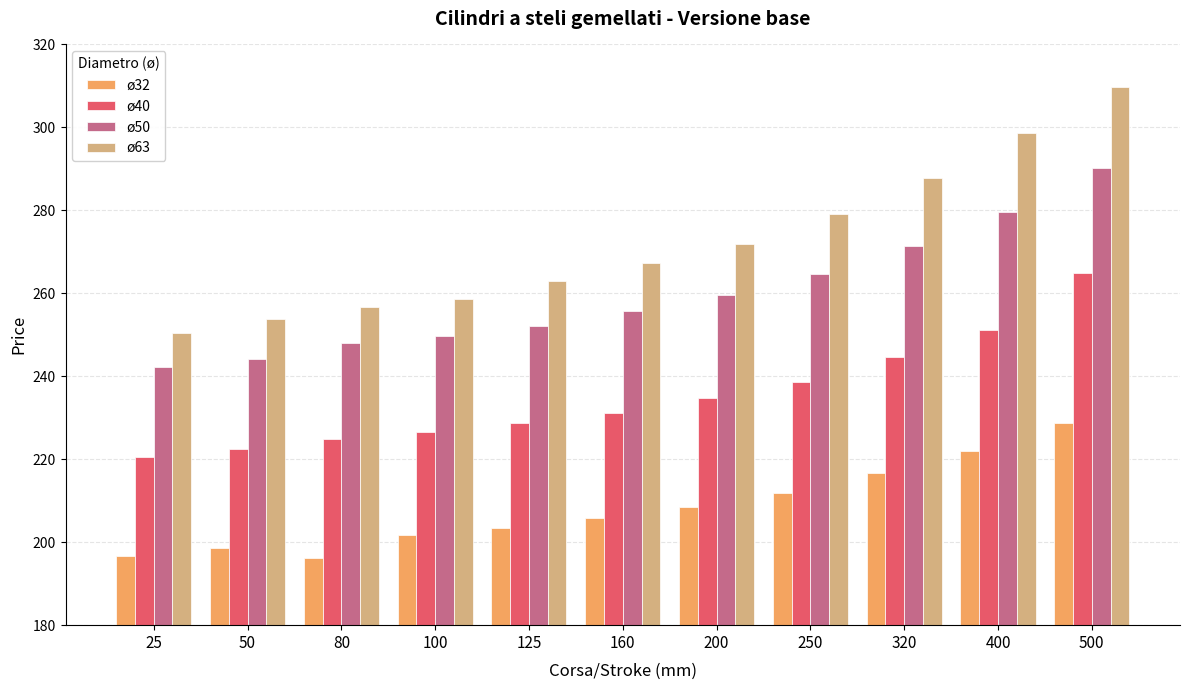

List the series in order of their overall mean, highest first.

ø63, ø50, ø40, ø32